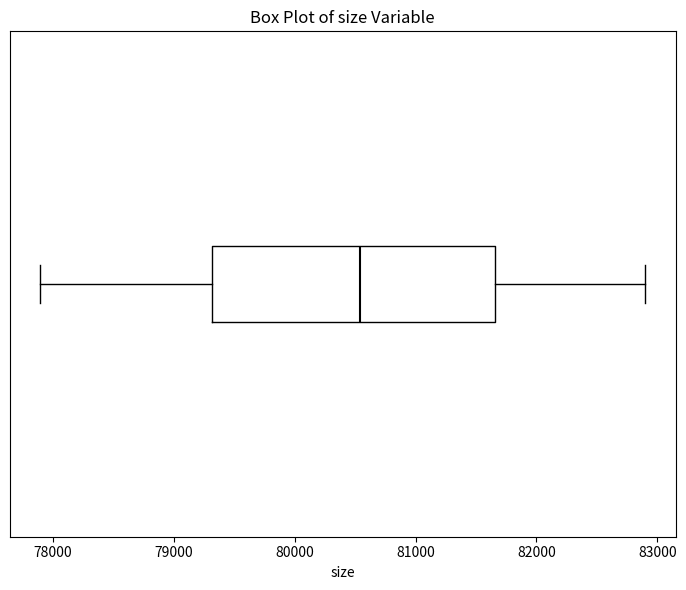

Transcribe this box plot: give where the median line is, the range the box spans, and where the two whiskers end, as read against the x-axis. The values are not printed on the chart, so give them approximately, as read against the axis.

median 80500, box 79300 to 81700, whiskers 77900 to 82900